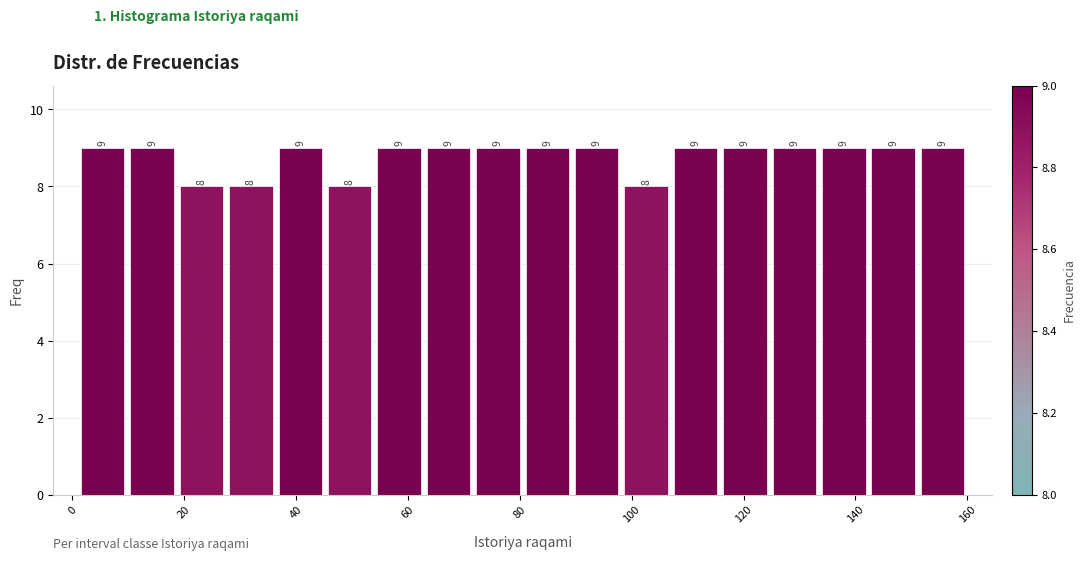

Reading left to right, transcribe this chart: for each bar, give the range it covers on the x-axis and its height. The bar edges are not printed on the chart, so give them approximately, as read against the axis.

2 to 10: 9
10 to 18: 9
18 to 28: 8
28 to 36: 8
36 to 46: 9
46 to 54: 8
54 to 62: 9
62 to 72: 9
72 to 80: 9
80 to 90: 9
90 to 98: 9
98 to 108: 8
108 to 116: 9
116 to 124: 9
124 to 134: 9
134 to 142: 9
142 to 152: 9
152 to 160: 9